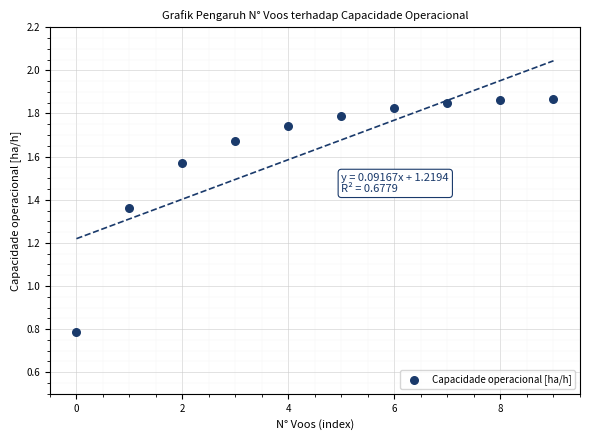

What is the range of Y values (max minus min)?

1.1